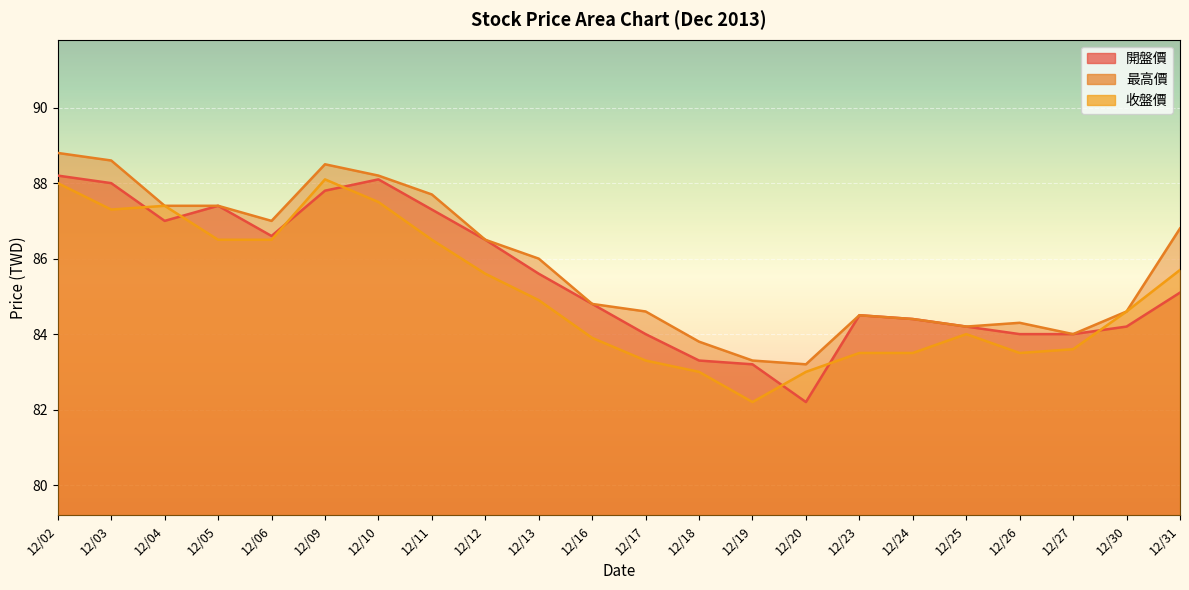

Is the value of 開盤價 at 12/10 greater than the value of 最高價 at 12/05?

Yes